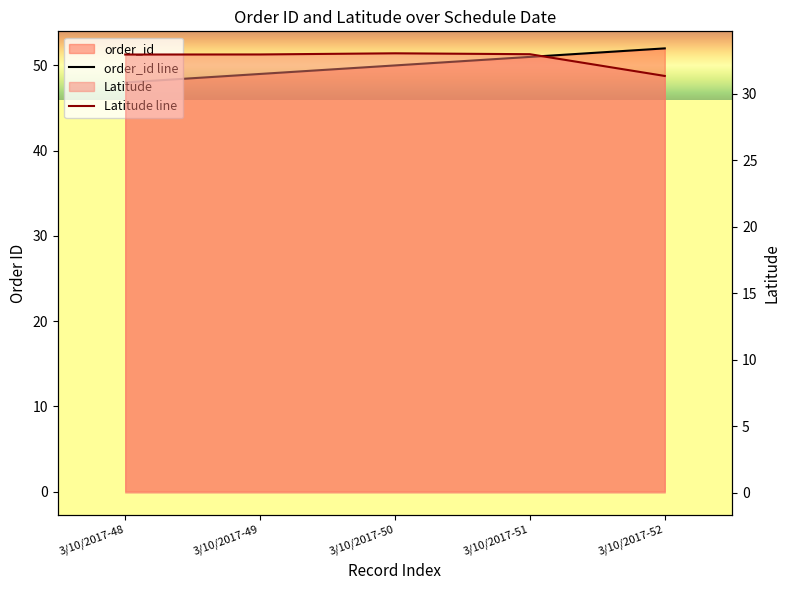

What is the greatest value displayed?

52.0